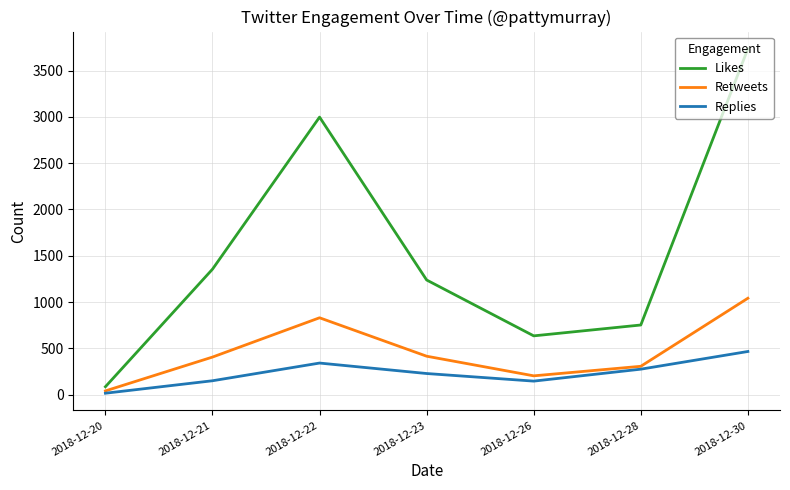

Which series has the largest total across all categories?

Likes